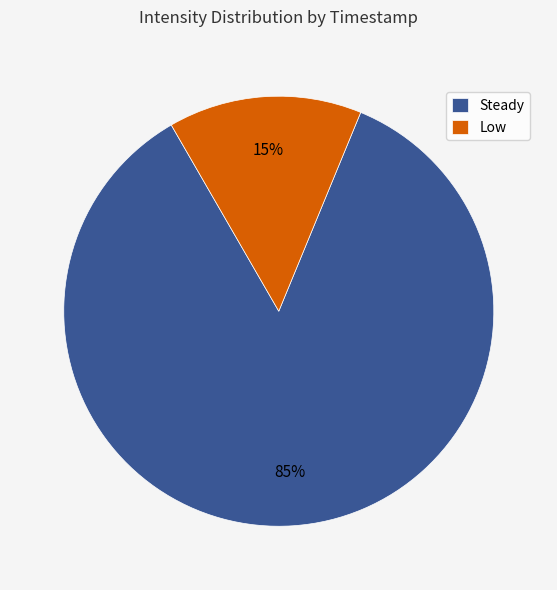

Is it true that Steady is 91% of the pie?

False